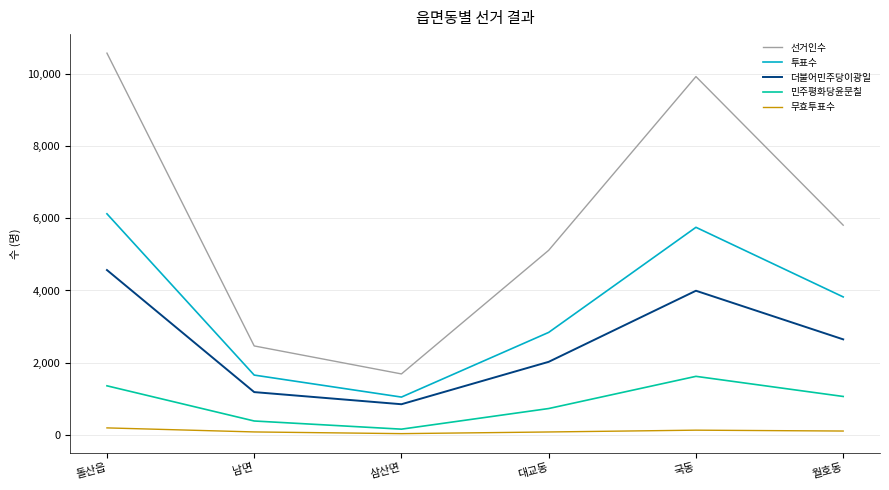

Is the value of 선거인수 at 남면 greater than the value of 무효투표수 at 국동?

Yes